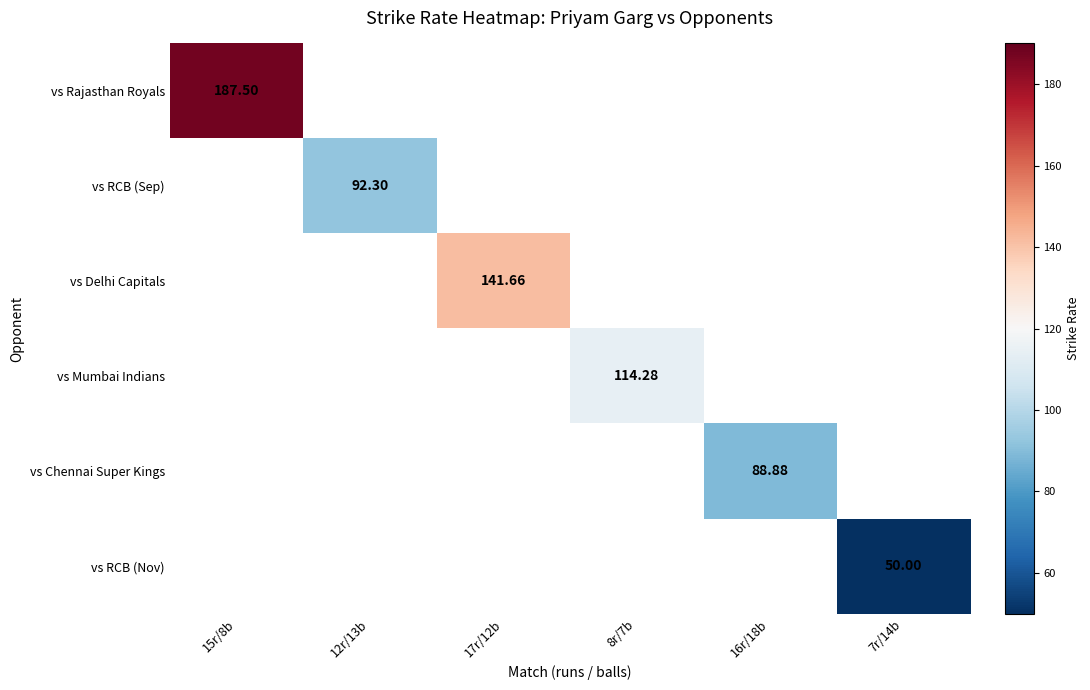

Count the number of categories in the chart.

6